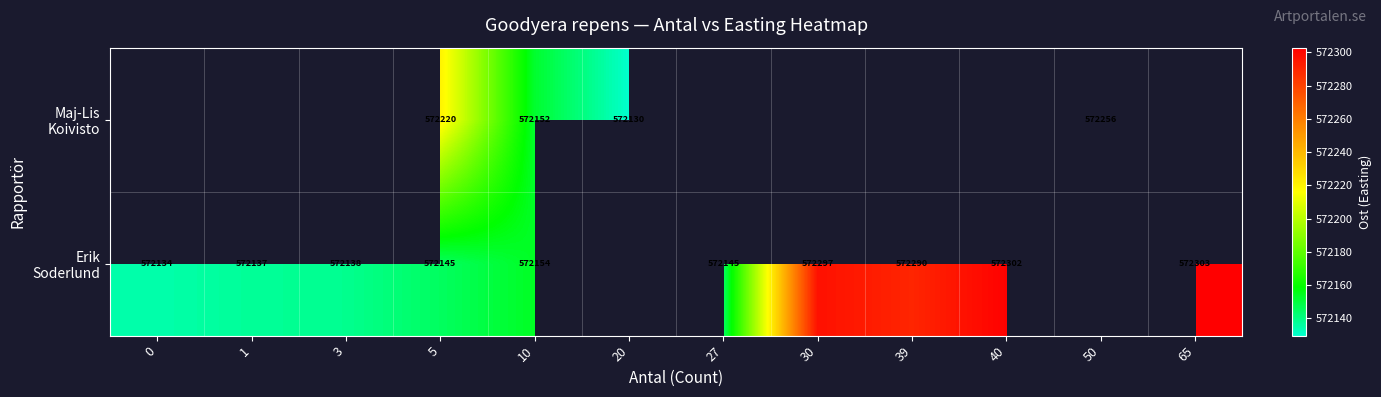

Which series has the widest spread of values?

Erik Soderlund